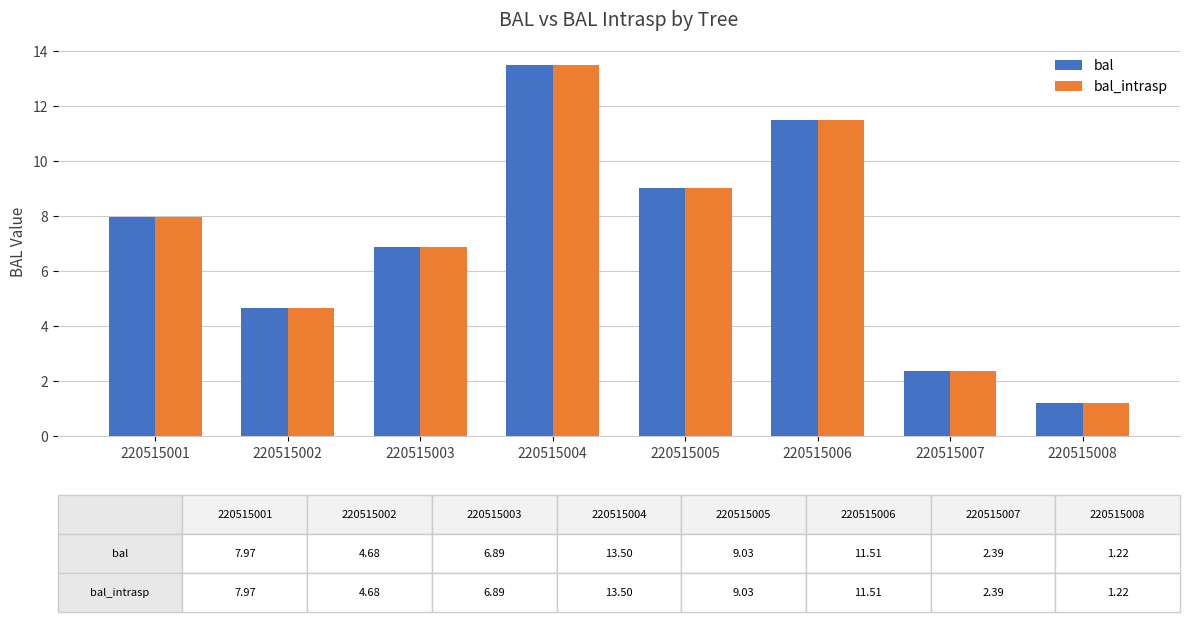

Is it true that bal equals 1.0 at 220515002?

False